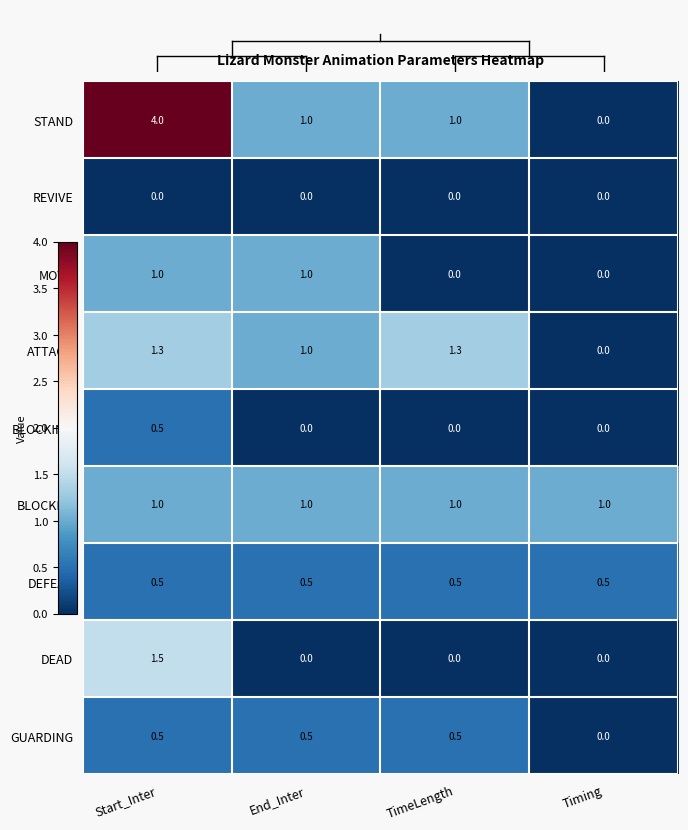

Which series has the largest total across all categories?

STAND